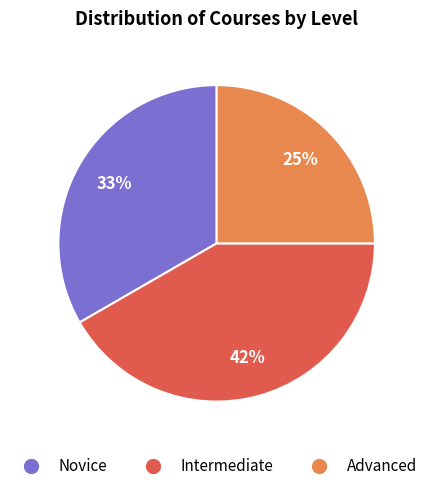

Which category has the smallest portion of the pie?

Advanced